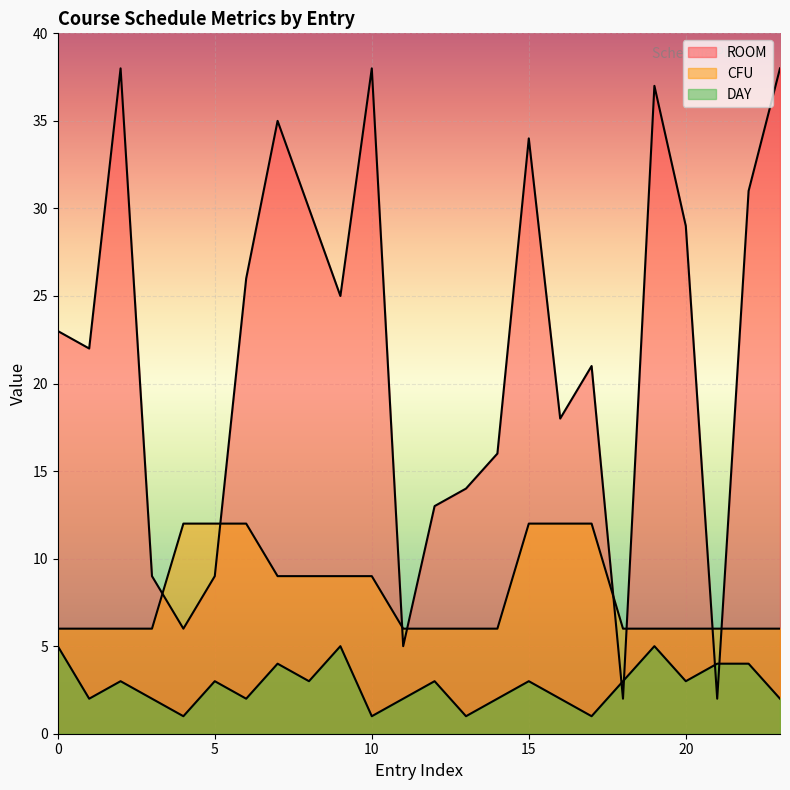

True or false: CFU has more than 0 points higher than both neighbors.

False